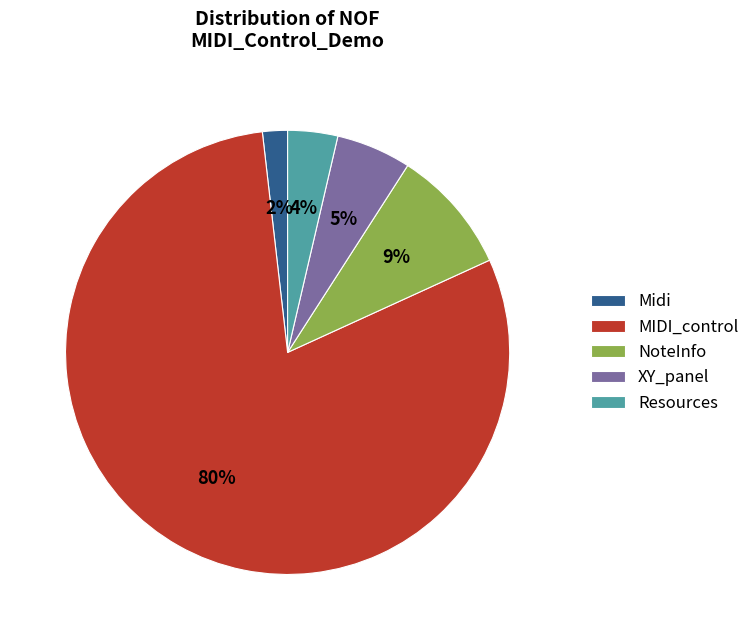

Which category accounts for the majority?

MIDI_control